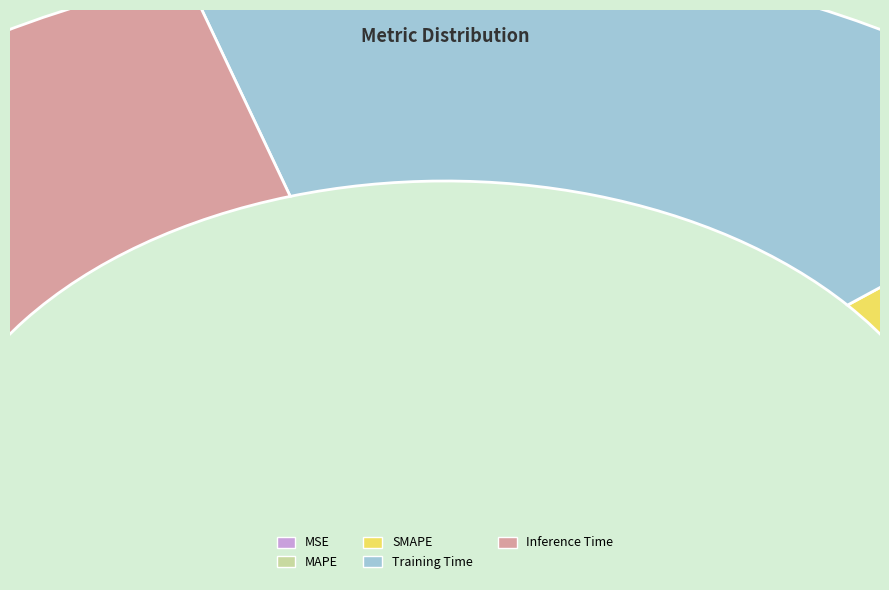

To the nearest percent, what percentage of the pie is Training Time?

38%